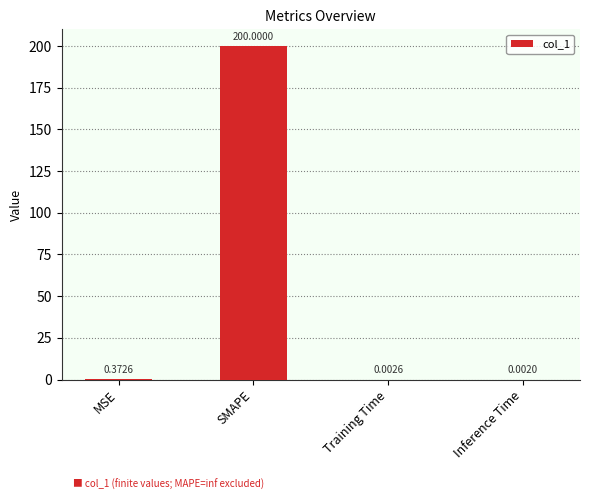

Between SMAPE and MSE, which is larger?

SMAPE